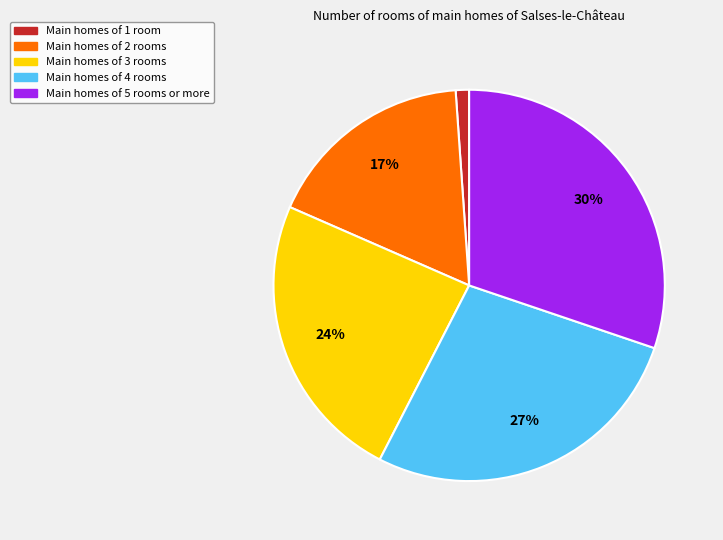

To the nearest percent, what is the difference between the largest and smallest slice percentages?

29%